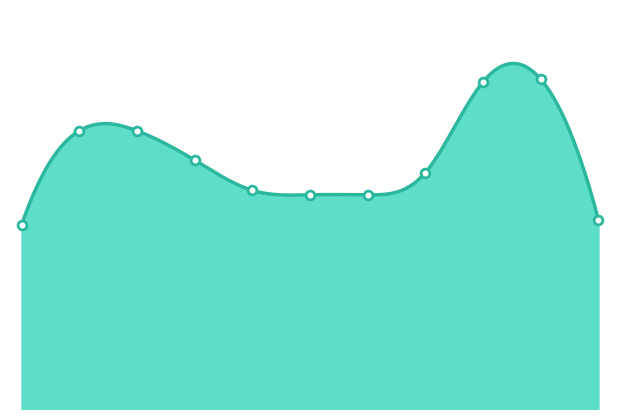

Which has a higher value, 2025 or 2020?

2020